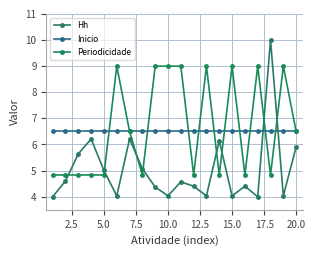

Which series has the largest total across all categories?

Periodicidade